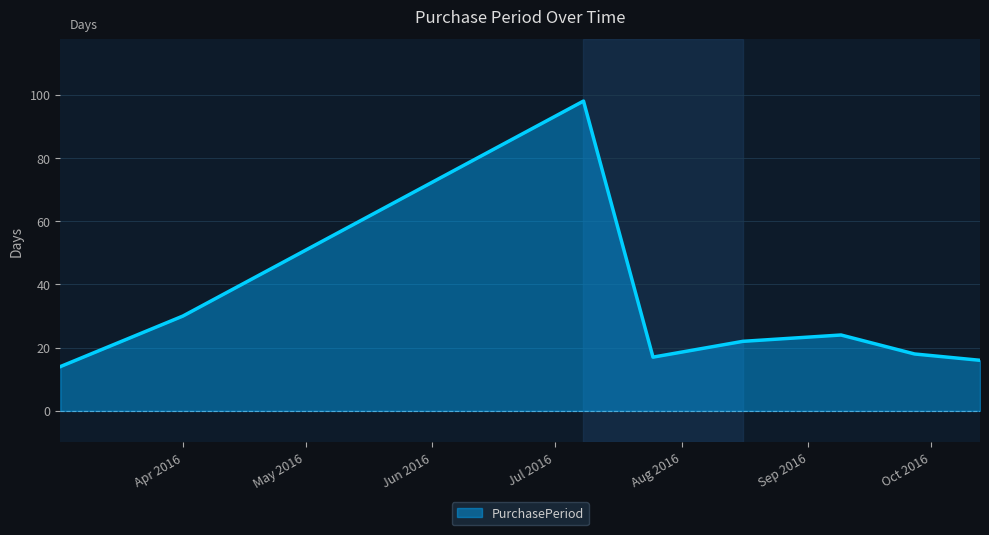

How many interior local valleys (lower than both neighbors) does the data have?

1